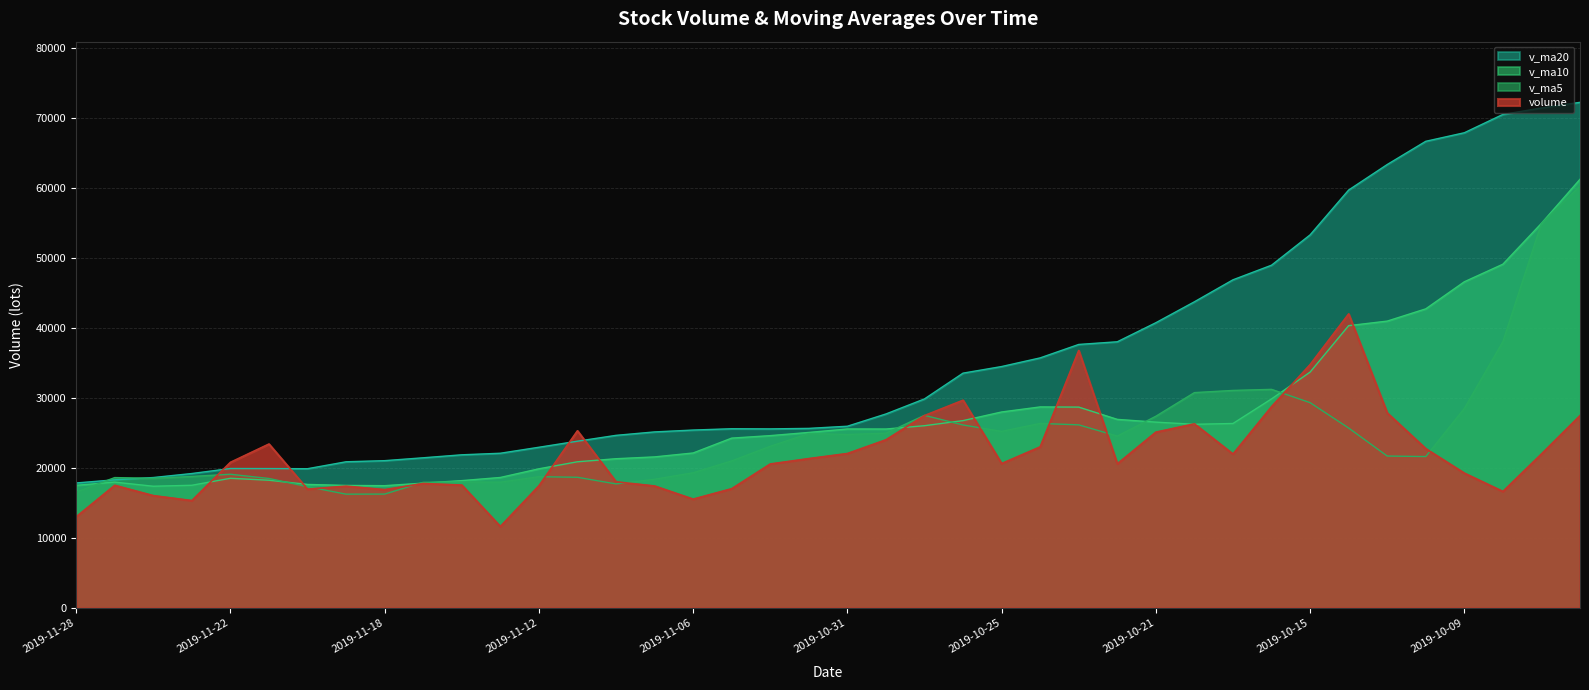

Read the v_ma20 value at 2019-11-26.

18640.3